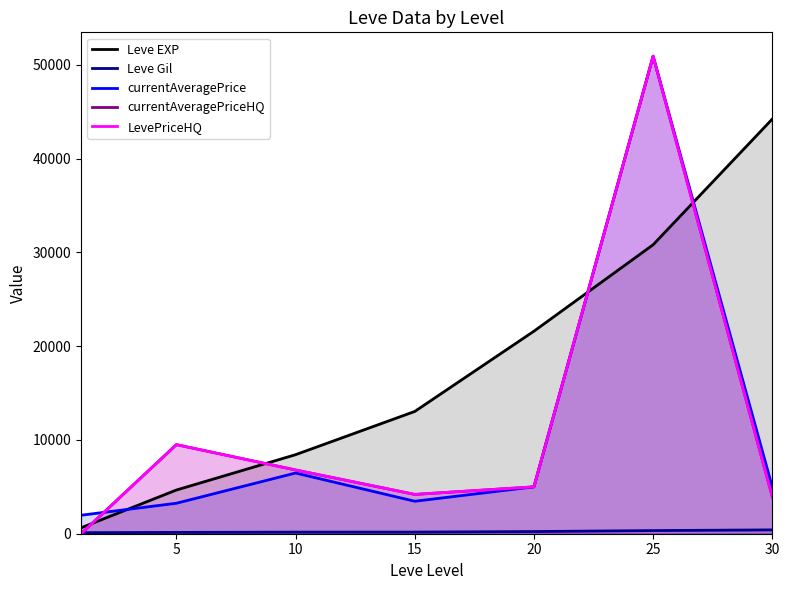

List the series in order of their peak value, lowest first.

Leve Gil, Leve EXP, currentAveragePrice, currentAveragePriceHQ, LevePriceHQ